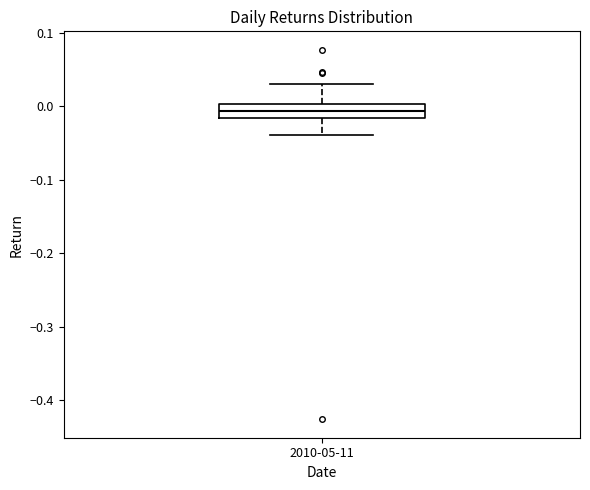

Read this box plot against the y-axis: the position of the median line, the range covered by the box, and the ends of both whiskers. The values are not printed on the chart, so give them approximately, as read against the axis.

median -0.01, box -0.02 to 0.00, whiskers -0.04 to 0.03